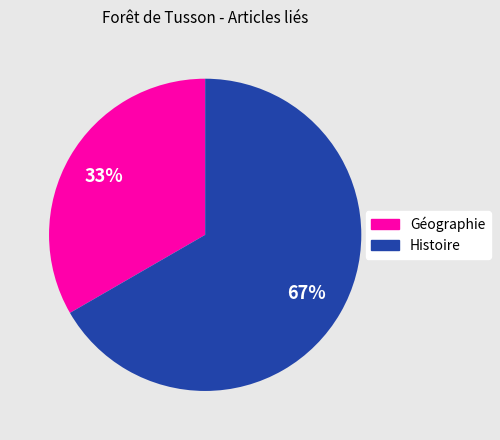

Does Géographie represent more than half of the total?

No